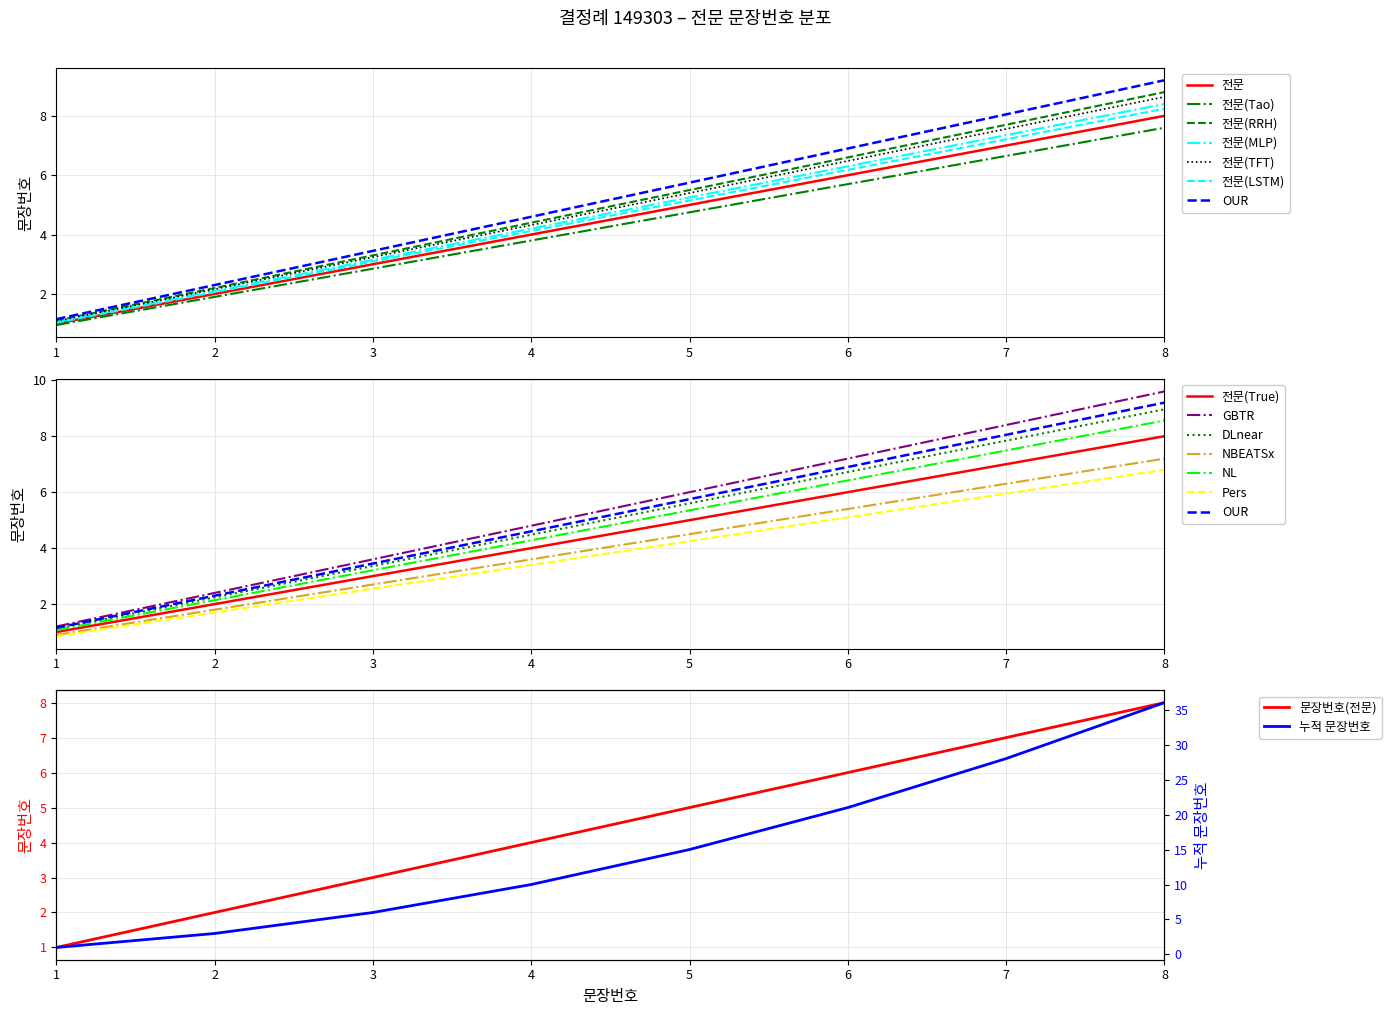

Rank the categories by 문장번호(전문) value from lowest to highest.

1, 2, 3, 4, 5, 6, 7, 8